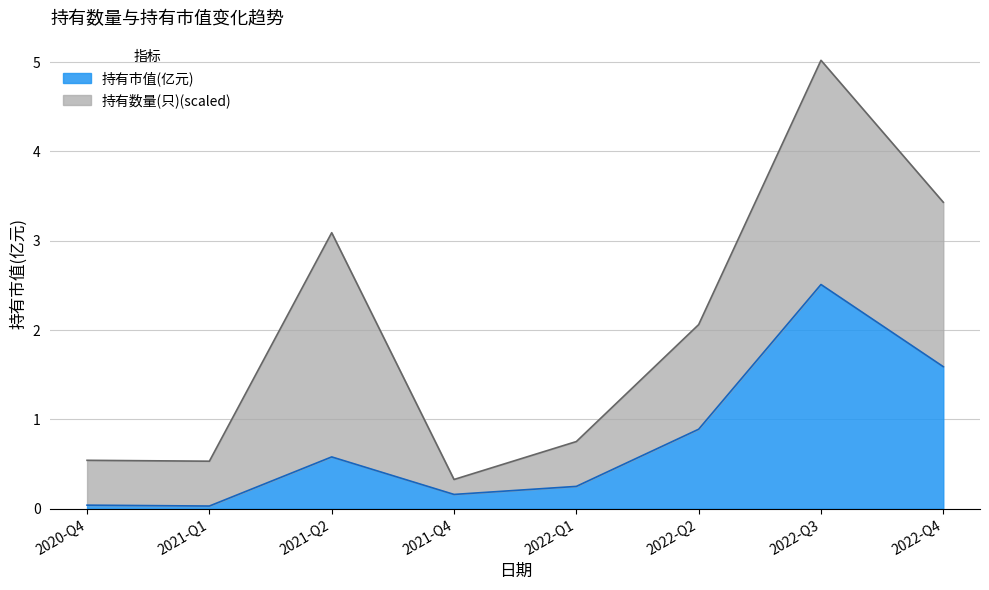

Which has a higher value, 2022-Q1 or 2022-Q3?

2022-Q3